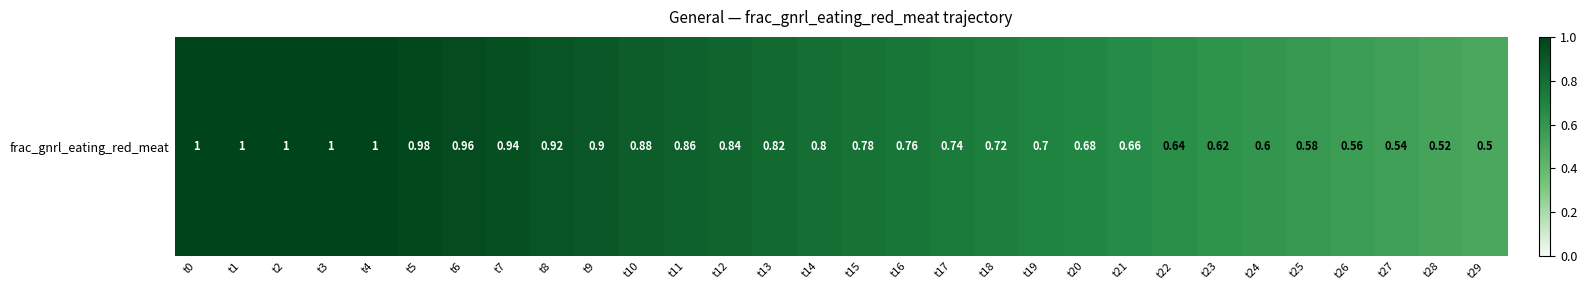

List the labels in order of value, smallest first.

t29, t28, t27, t26, t25, t24, t23, t22, t21, t20, t19, t18, t17, t16, t15, t14, t13, t12, t11, t10, t9, t8, t7, t6, t5, t0, t1, t2, t3, t4